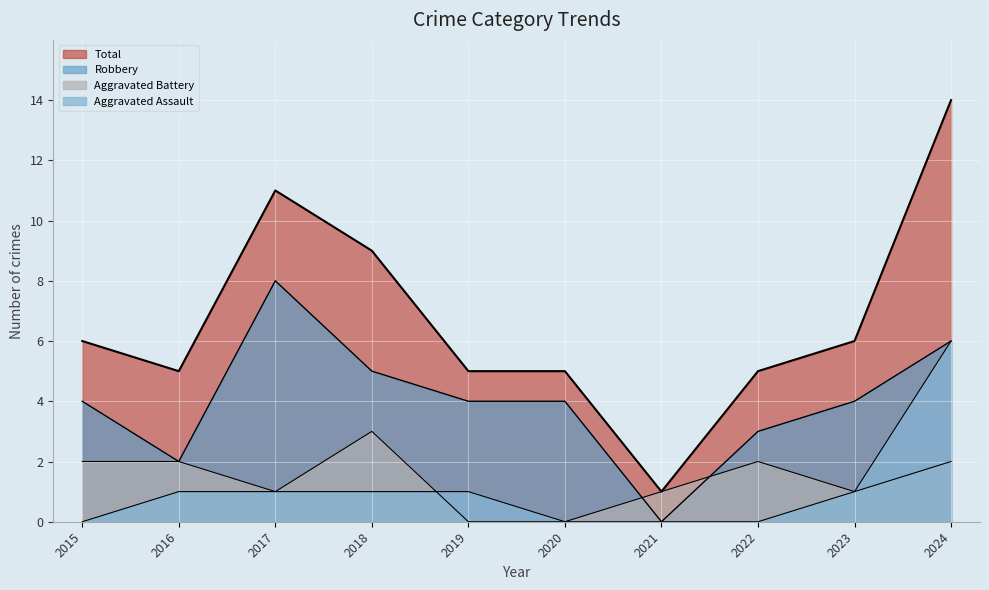

What are all the series names shown in the legend?

Aggravated Assault, Aggravated Battery, Robbery, Total